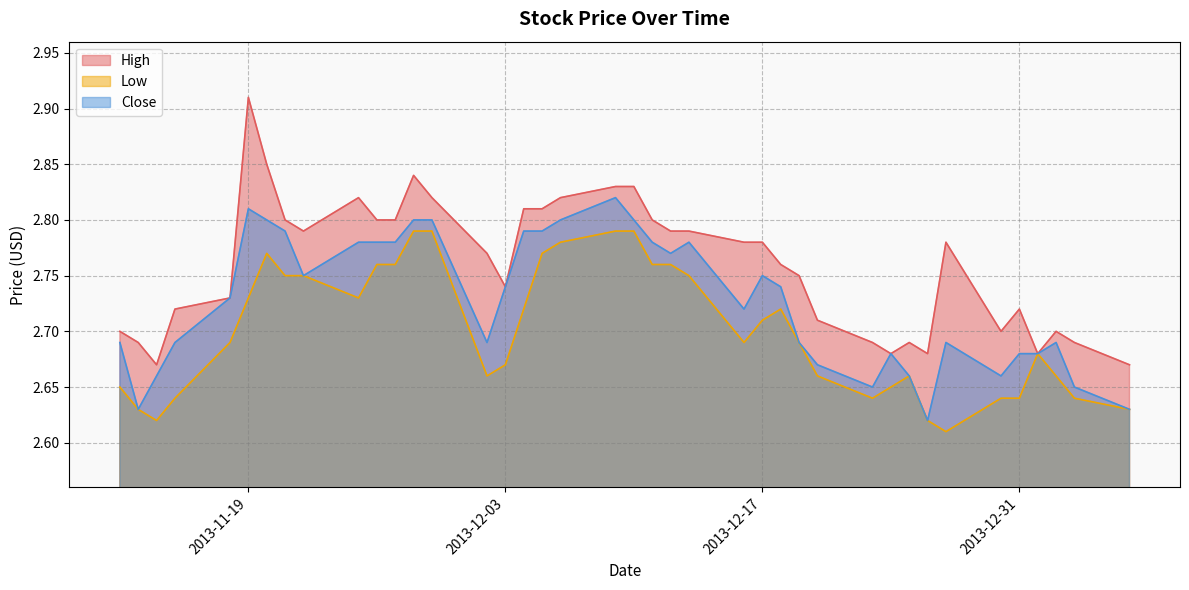

Which series has the largest total across all categories?

High